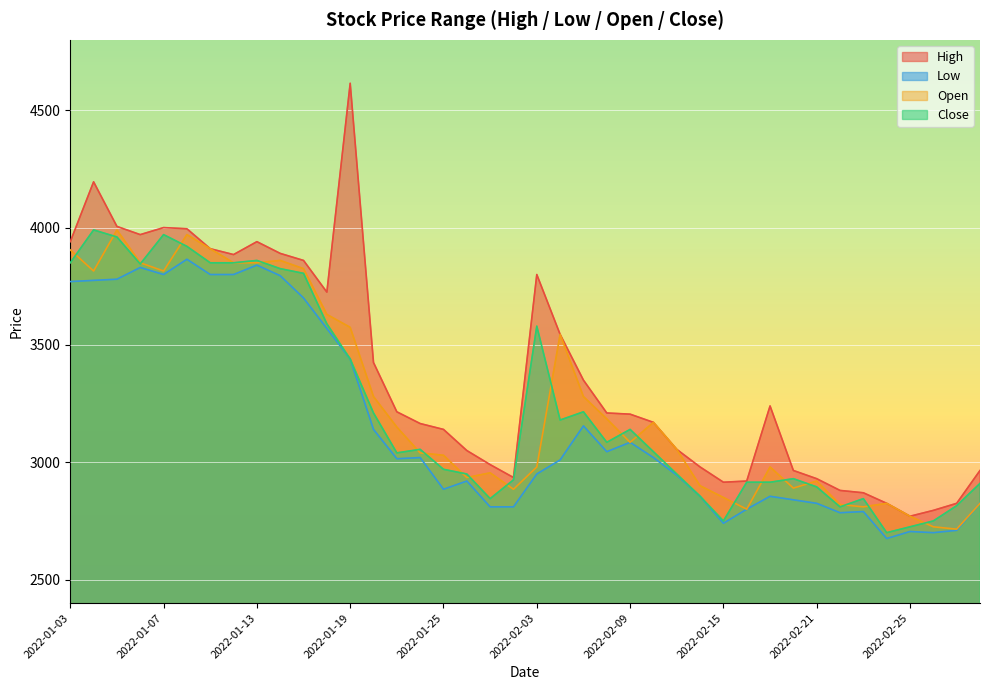

What are all the series names shown in the legend?

High, Low, Open, Close